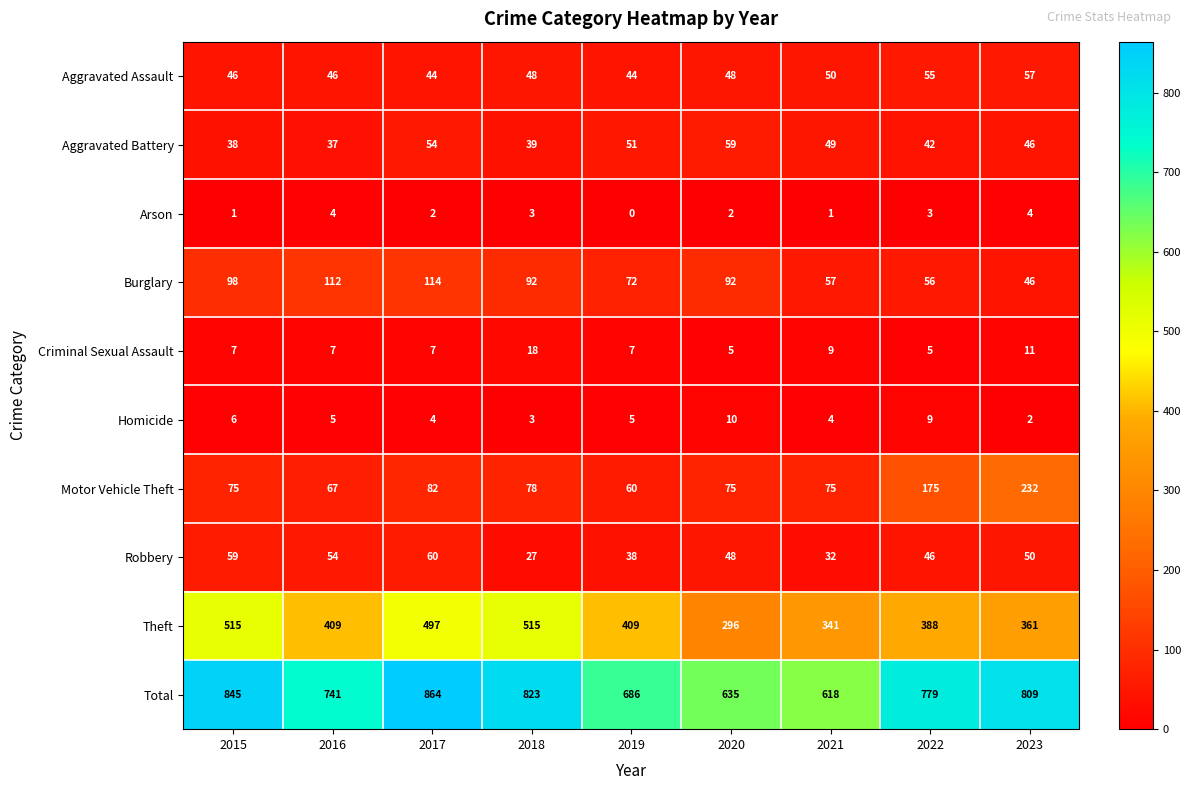

Rank the series by their maximum value, from lowest to highest.

Arson, Homicide, Criminal Sexual Assault, Aggravated Assault, Aggravated Battery, Robbery, Burglary, Motor Vehicle Theft, Theft, Total